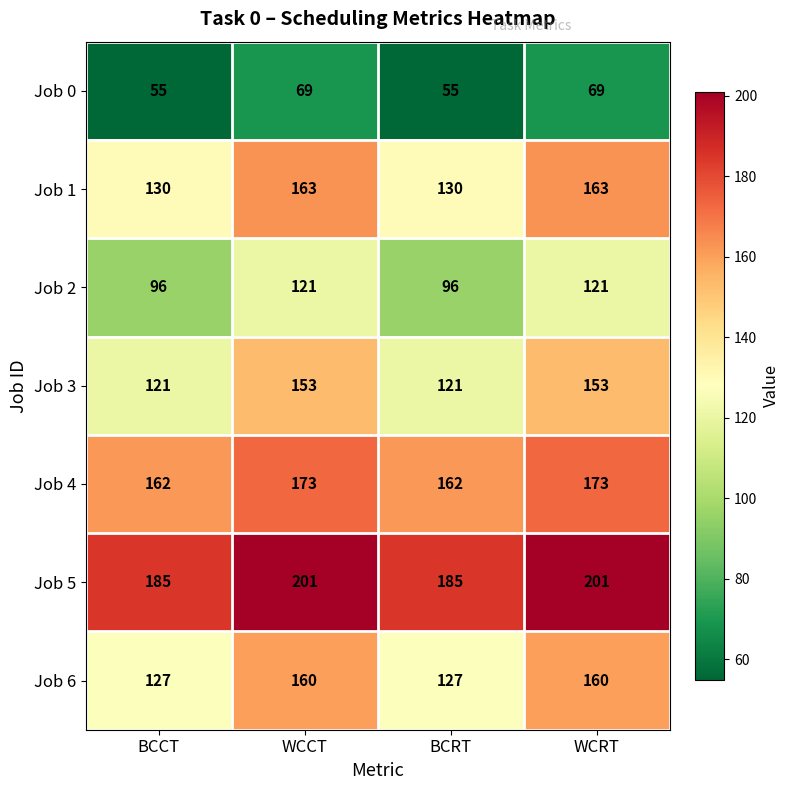

What is the spread (max minus min) of values at WCRT?

132